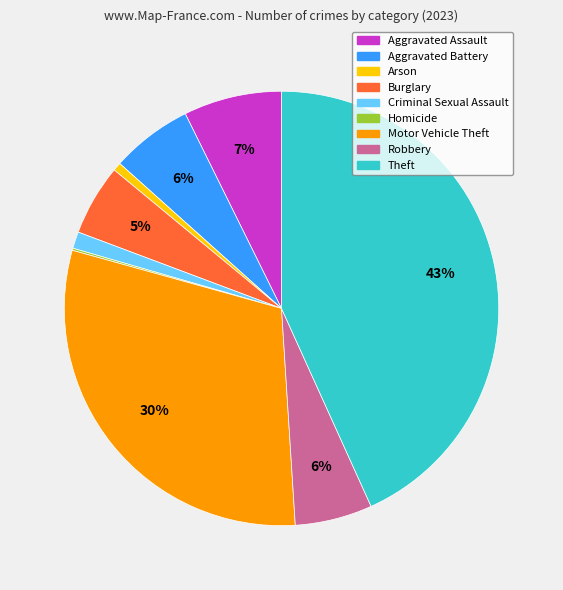

What is the largest slice in the pie chart?

Theft